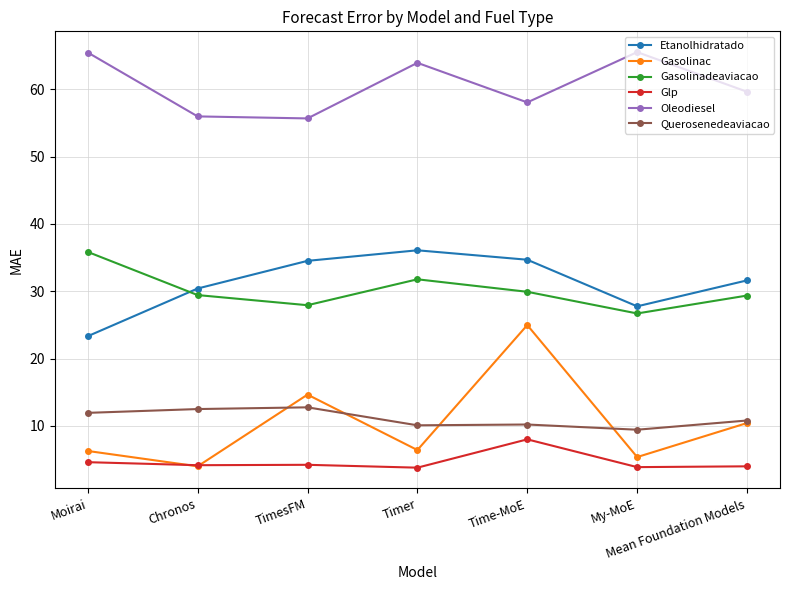

How many lines are shown in the chart?

6